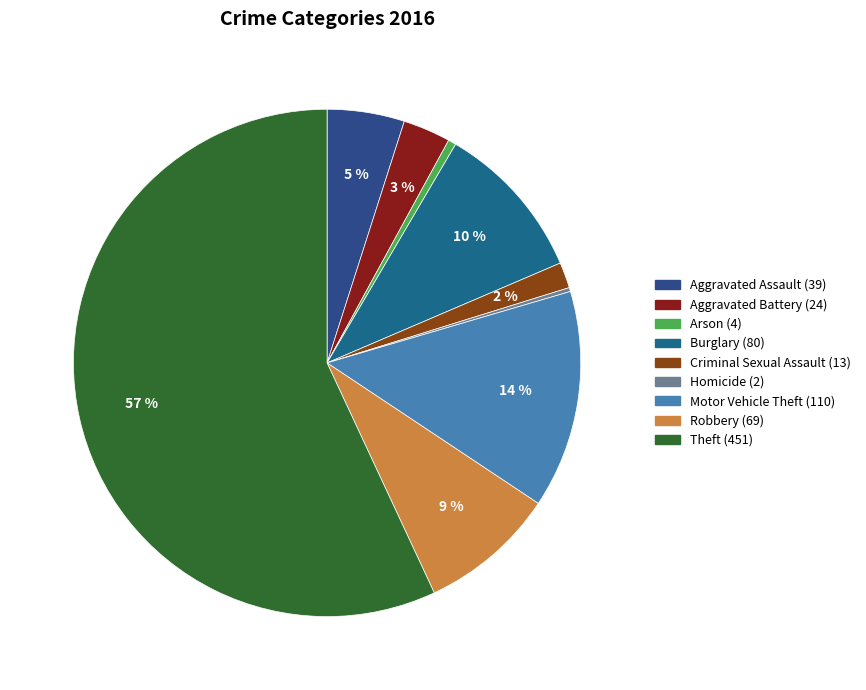

True or false: Motor Vehicle Theft accounts for 5% of the total.

False